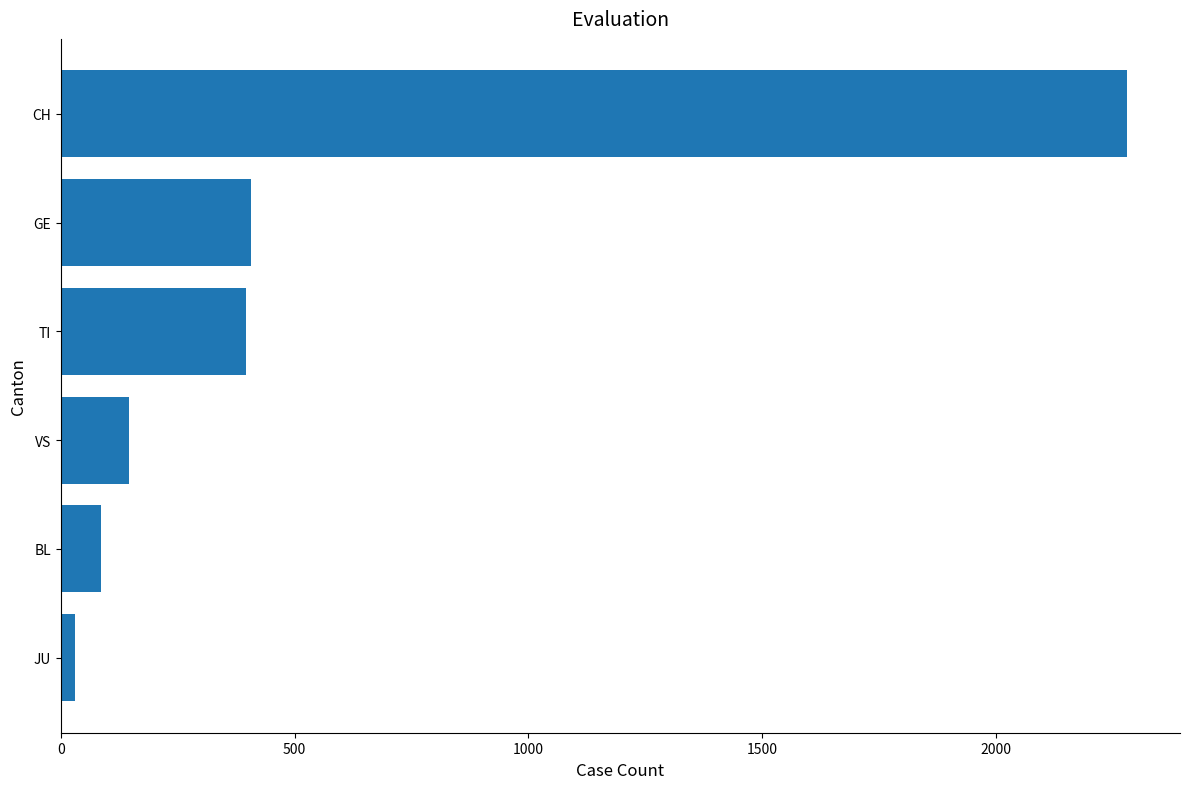

What is the minimum value shown in the chart?

29